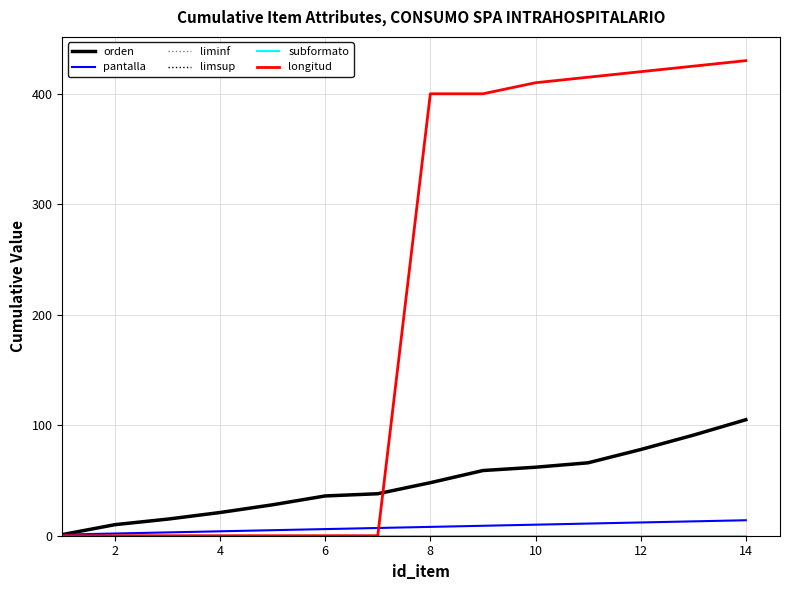

Which series has the largest range (max minus min)?

longitud